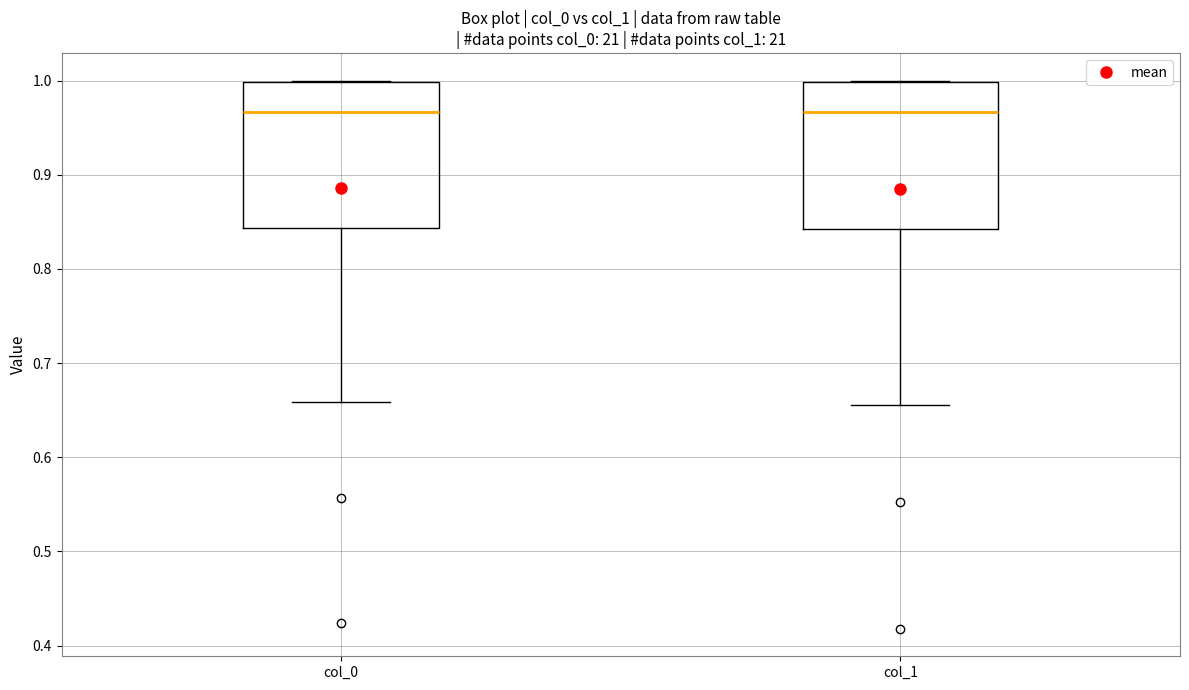

Reading left to right, read every box against the y-axis: the position of its median line, the range the box covers, and the ends of its whiskers. The values are not printed on the chart, so give them approximately, as read against the axis.

col_0: median 0.97, box 0.84 to 1.00, whiskers 0.66 to 1.00
col_1: median 0.97, box 0.84 to 1.00, whiskers 0.66 to 1.00